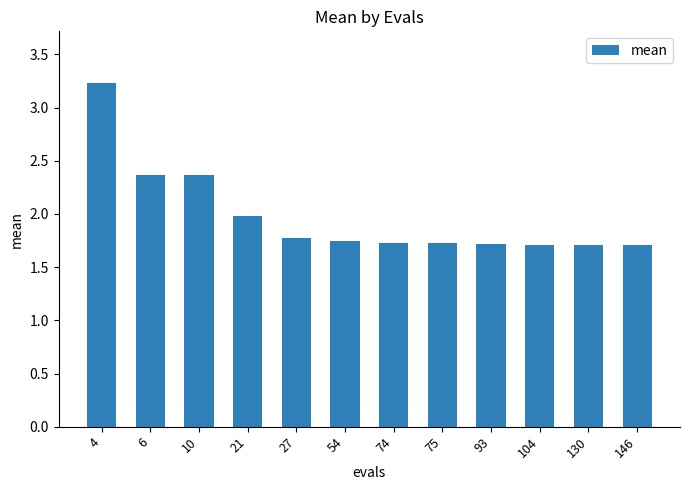

Which label corresponds to the largest value in the chart?

4